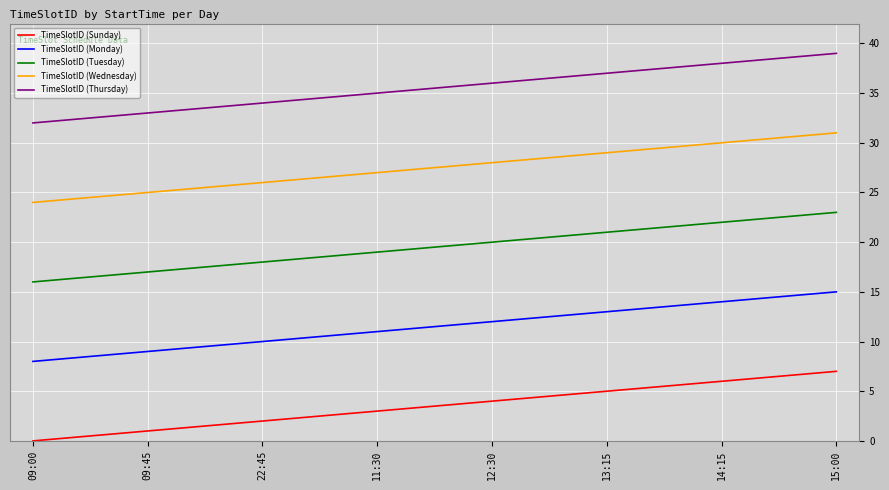

True or false: TimeSlotID (Monday) and TimeSlotID (Wednesday) cross at least once.

False